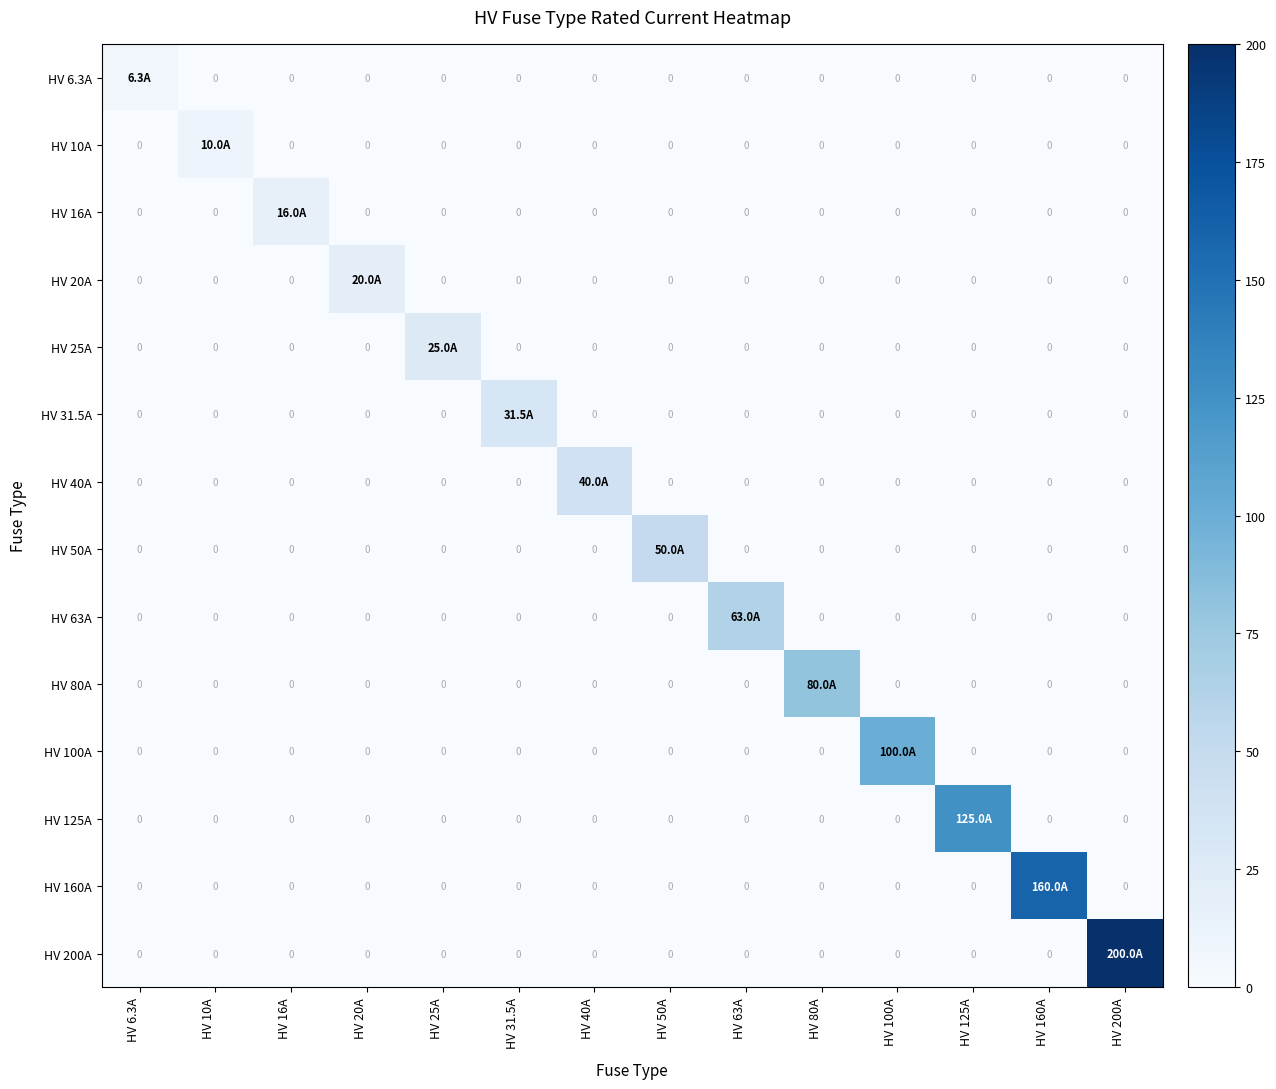

Between HV 20A and HV 160A, which is larger?

HV 20A